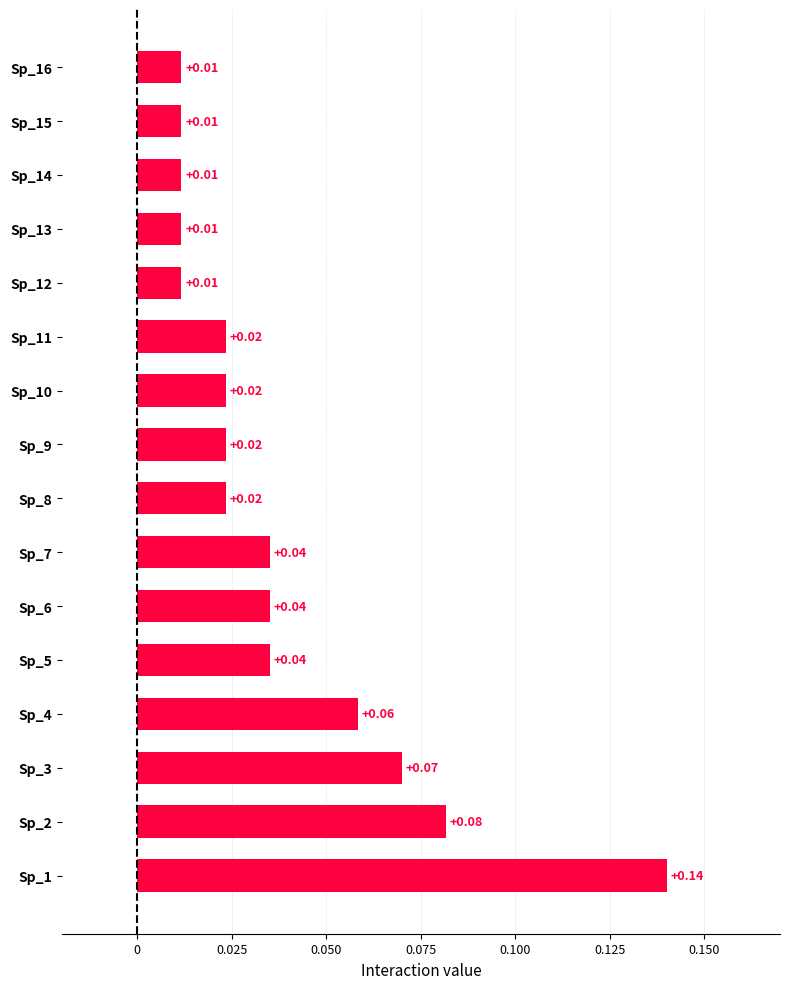

What is the sum of all values?

0.6